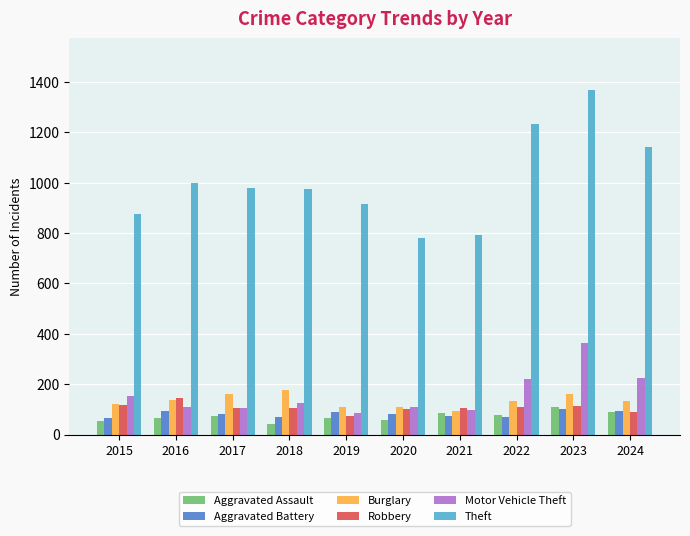

How many distinct data groups are displayed?

6